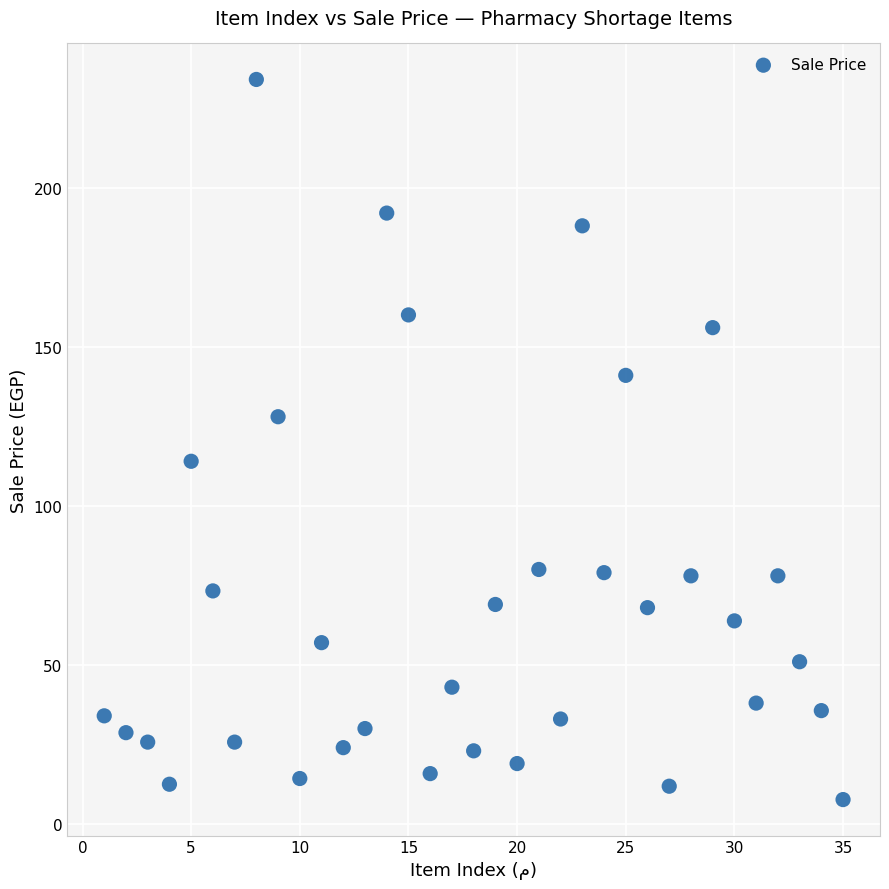

What is the range of X values (max minus min)?

34.0